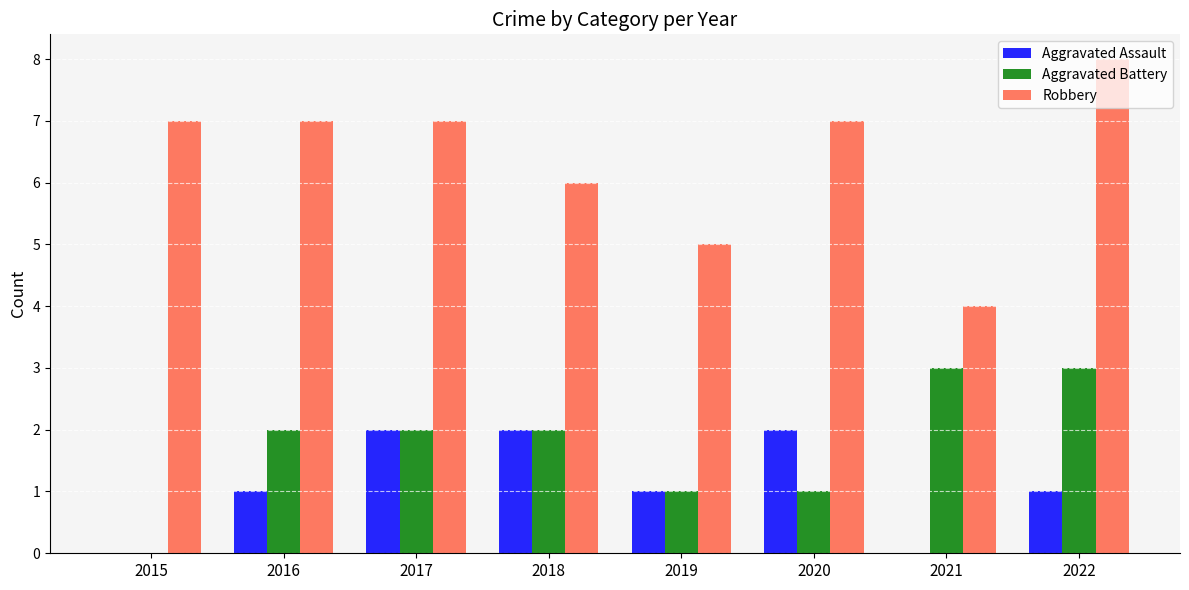

Reading right to left, extract all data points from this chart.

Aggravated Assault: 1	0	2	1	2	2	1	0
Aggravated Battery: 3	3	1	1	2	2	2	0
Robbery: 8	4	7	5	6	7	7	7